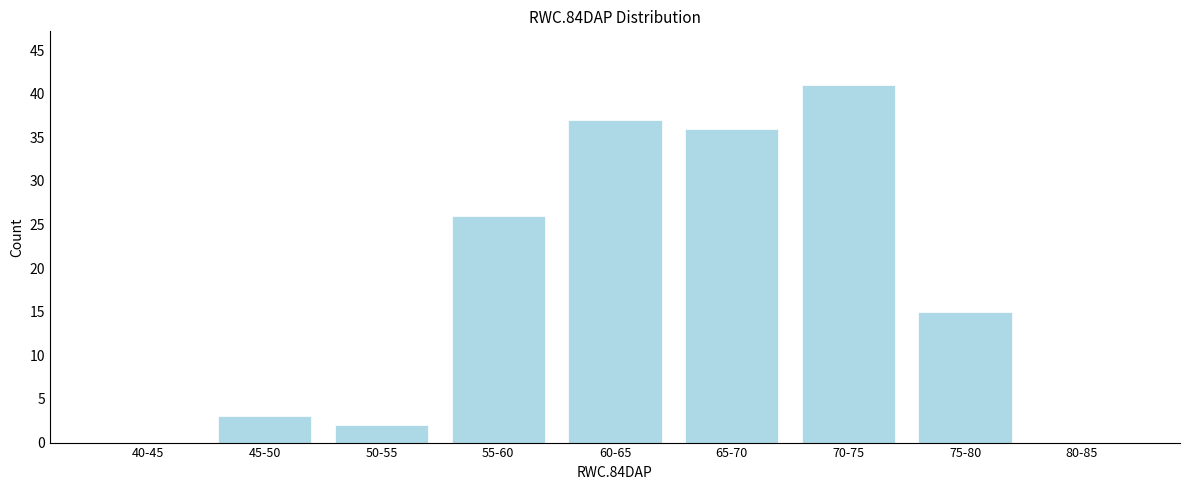

Reading right to left, extract all data points from this chart.

80-85=0	75-80=15	70-75=41	65-70=36	60-65=37	55-60=26	50-55=2	45-50=3	40-45=0